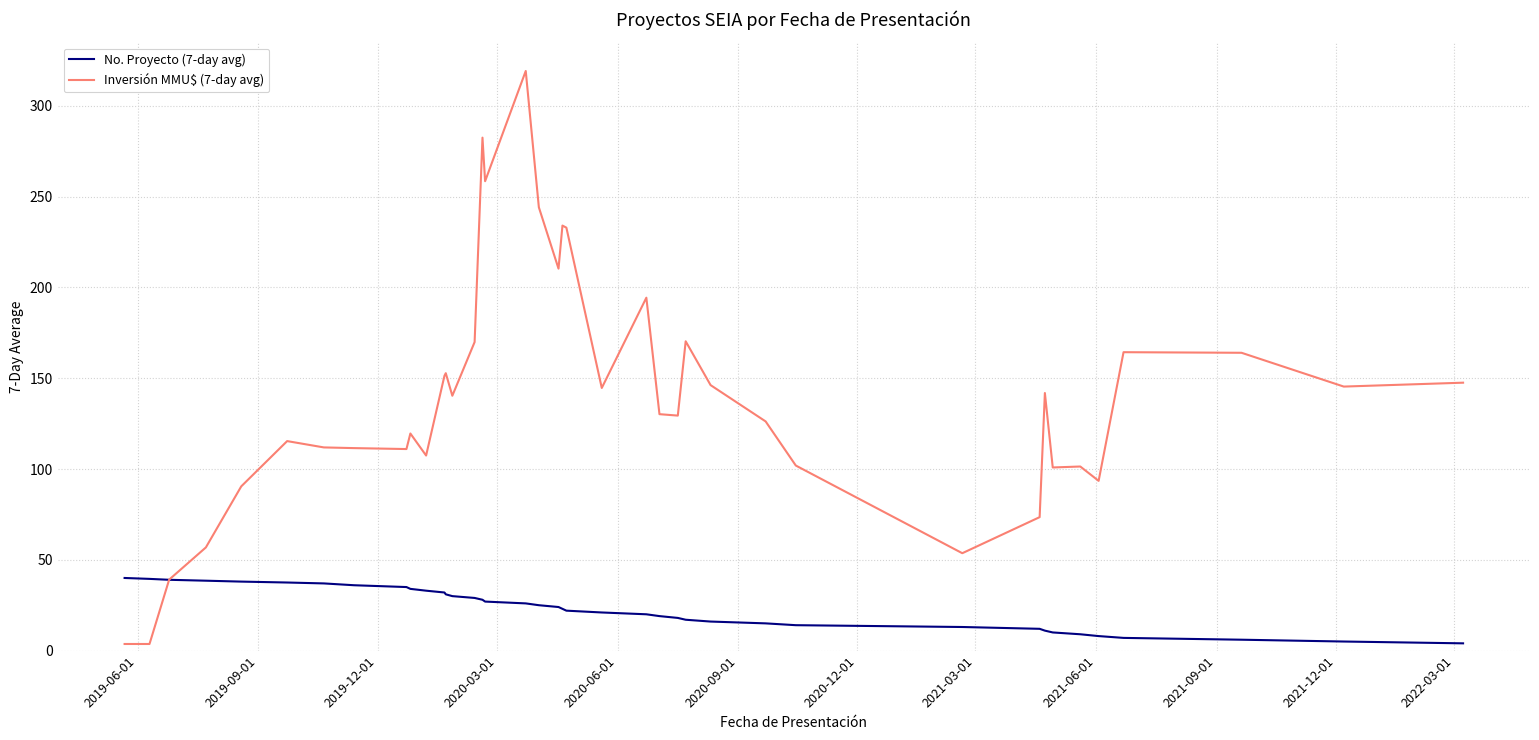

Which series has the largest total across all categories?

Inversión MMU$ (7-day avg)